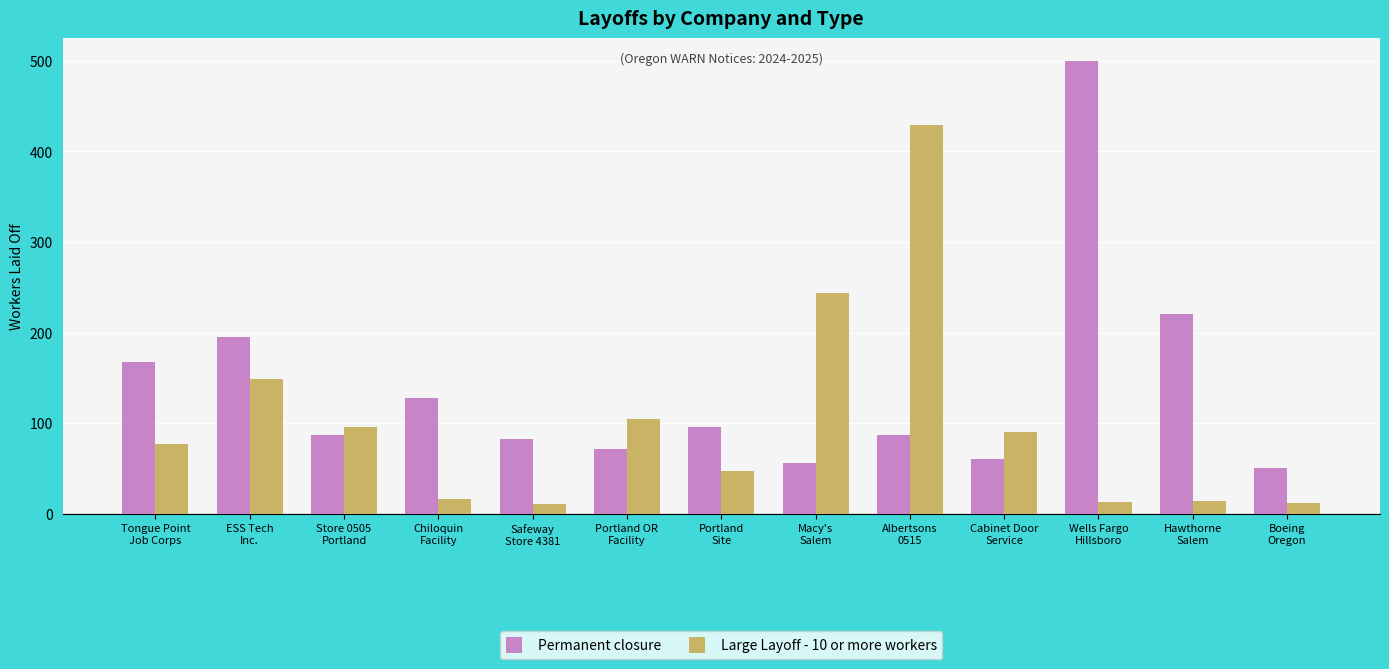

Which series has the largest total across all categories?

Permanent closure